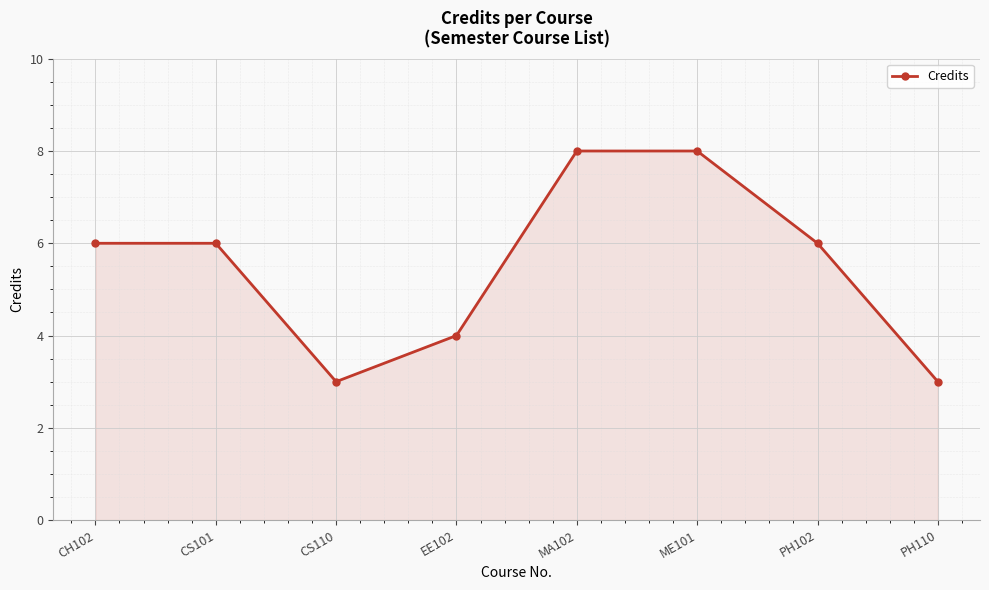

What is the smallest value displayed?

3